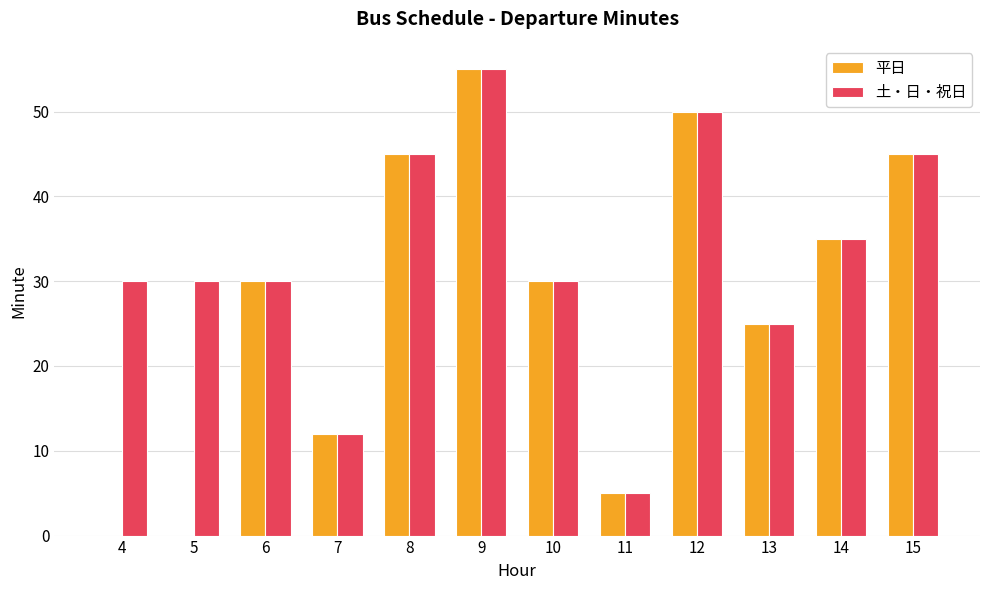

What is the greatest value displayed?

55